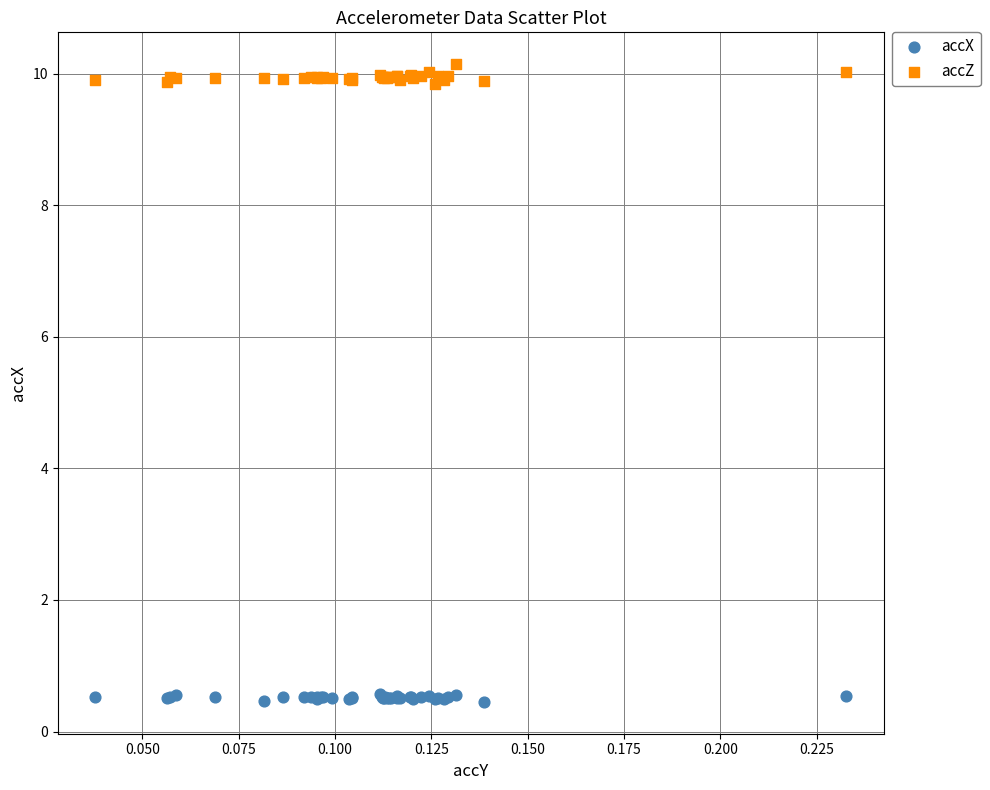

Which series reaches the maximum Y coordinate?

accZ